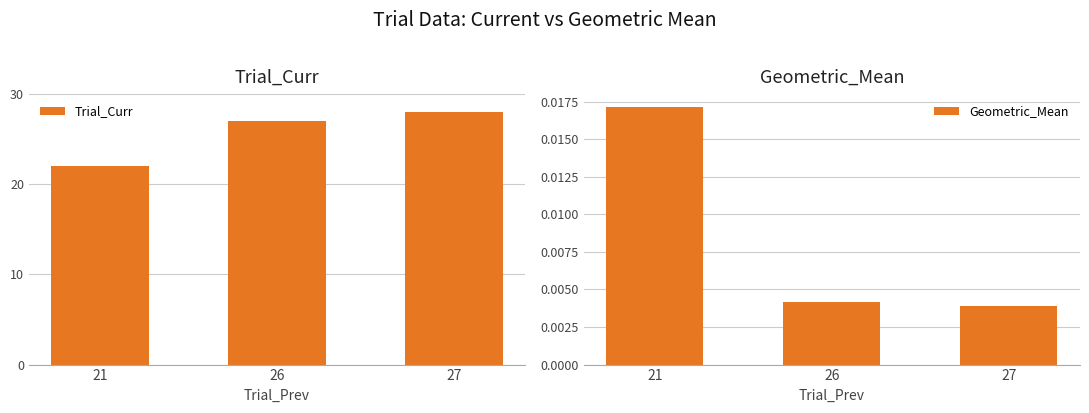

What is the difference between the highest and lowest values at 21?

22.0